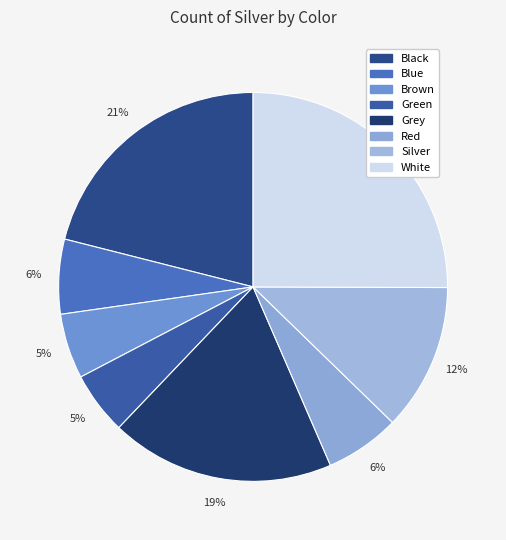

To the nearest percent, what portion does Black represent?

21%